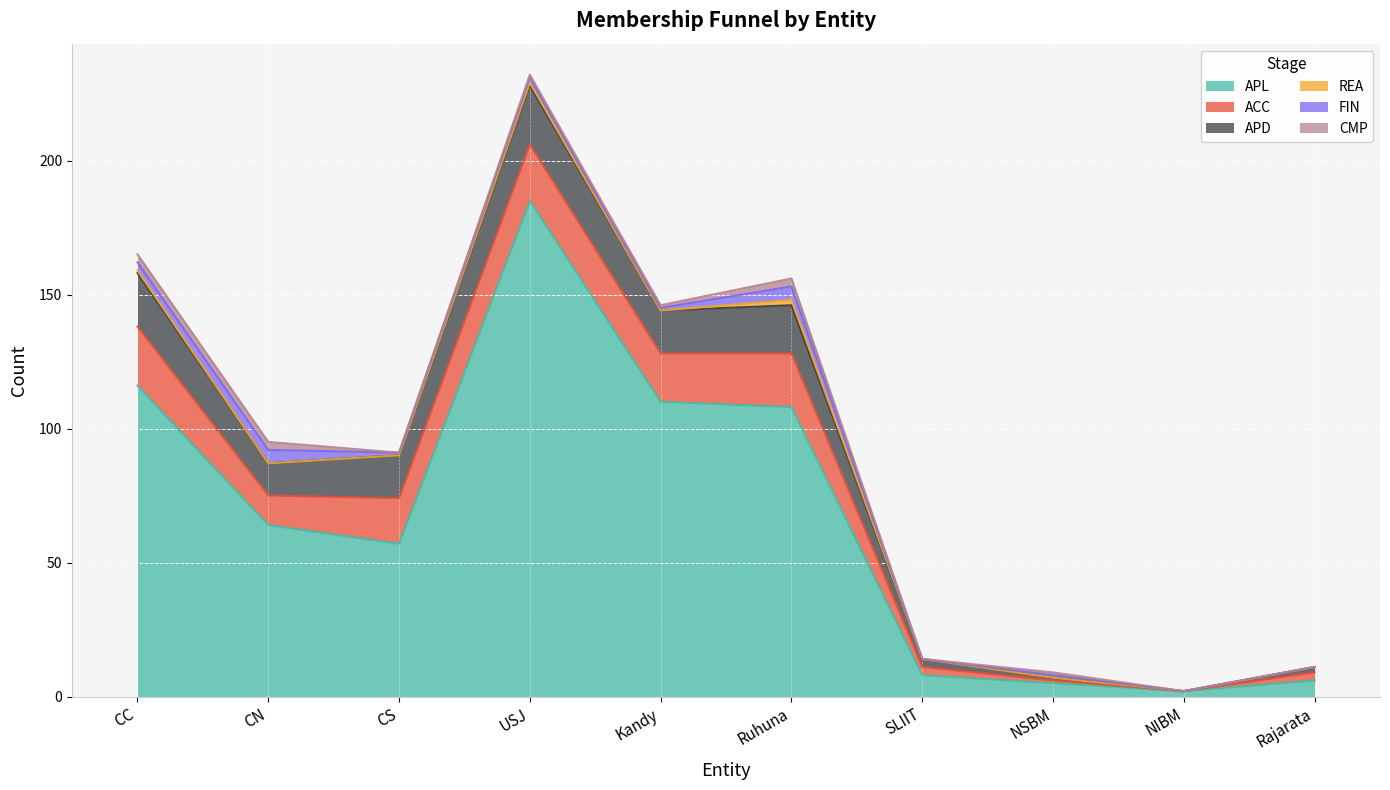

What position from the right is CC?

10